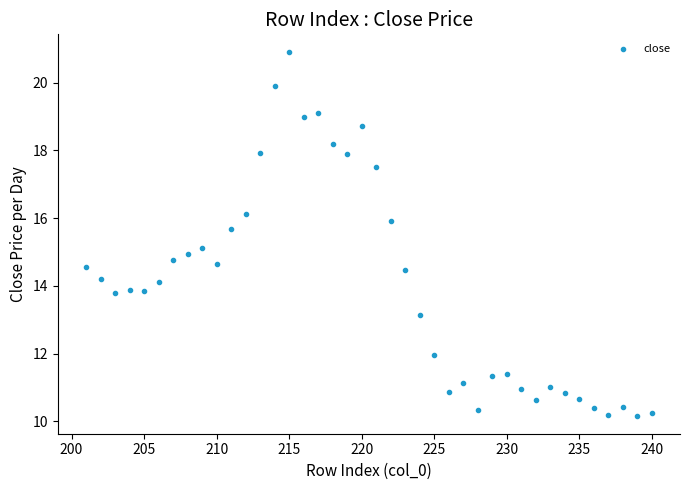

What is the range of Y values (max minus min)?

10.7